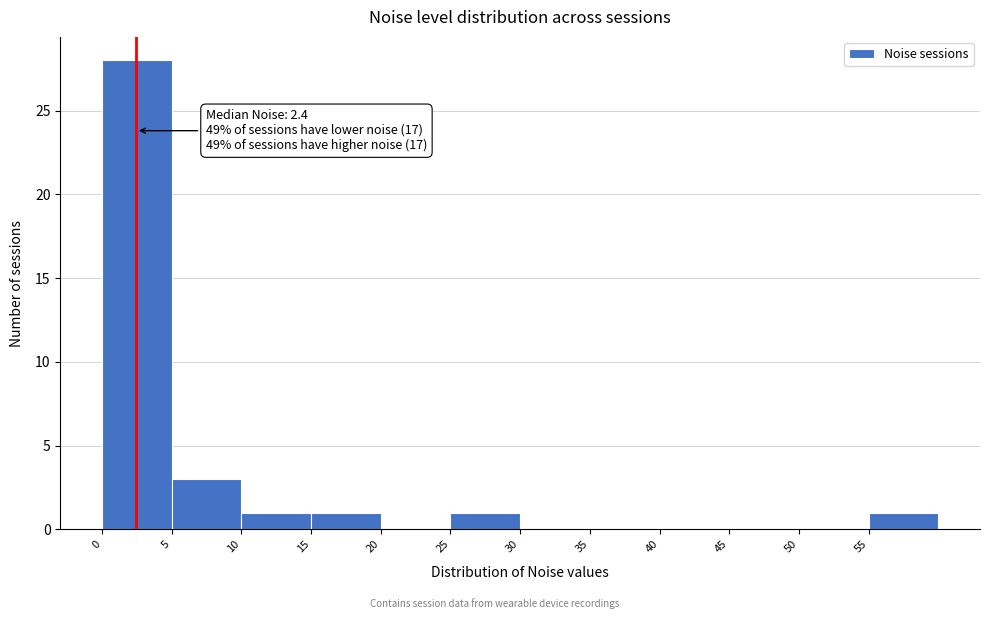

Over which range of the x-axis is the bar tallest?

0 to 5